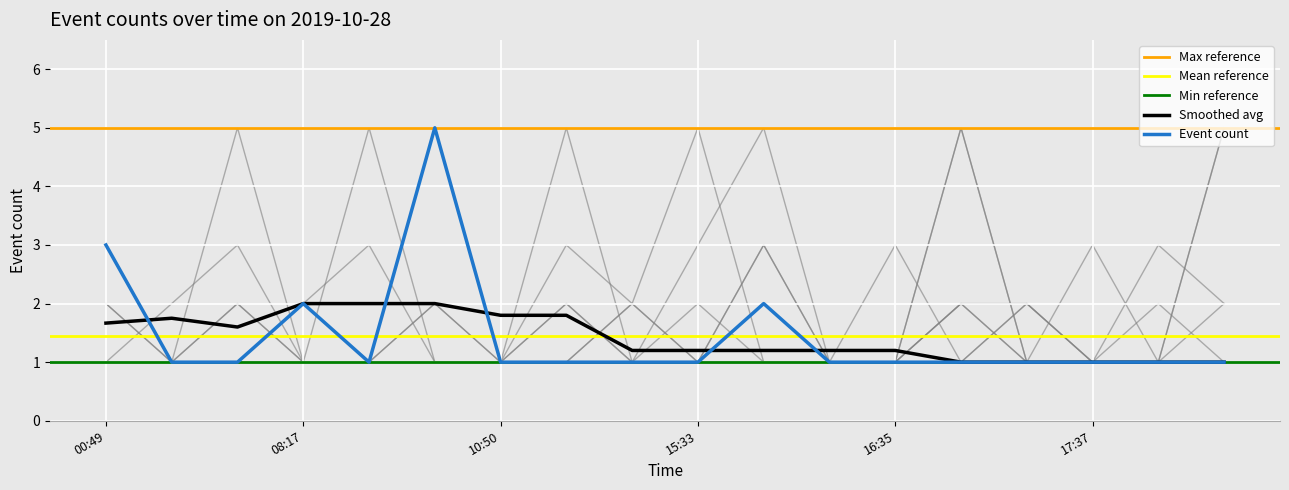

What position from the right is 16:59?

5